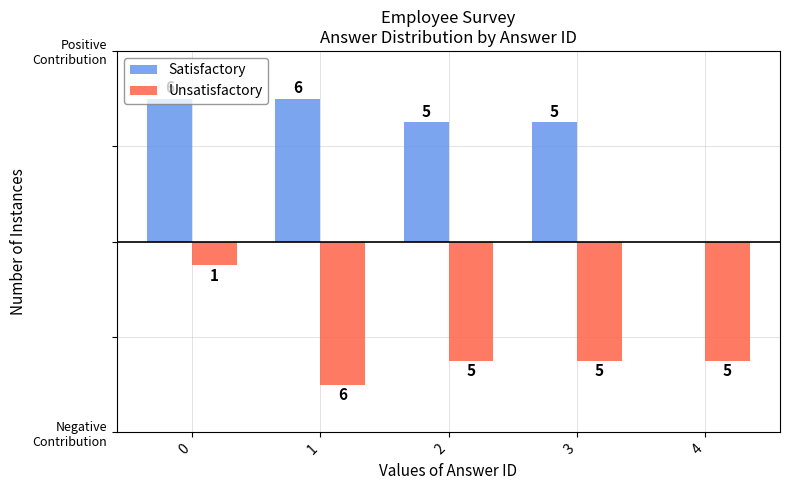

The value of Satisfactory at 2 is 3. True or false?

False